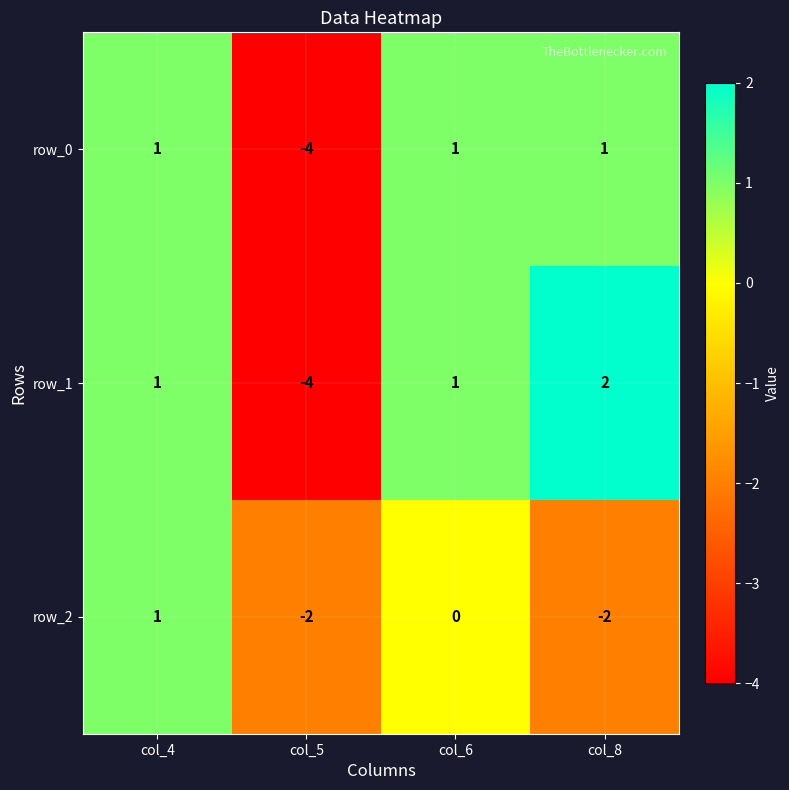

What is the sum of the row_0 values at col_4 and col_8?

2